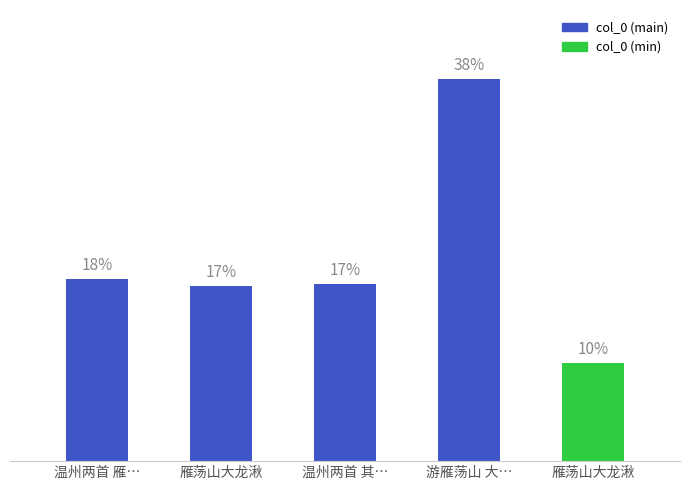

The chart shows a value of 435906 at 雁荡山大龙湫. True or false?

False